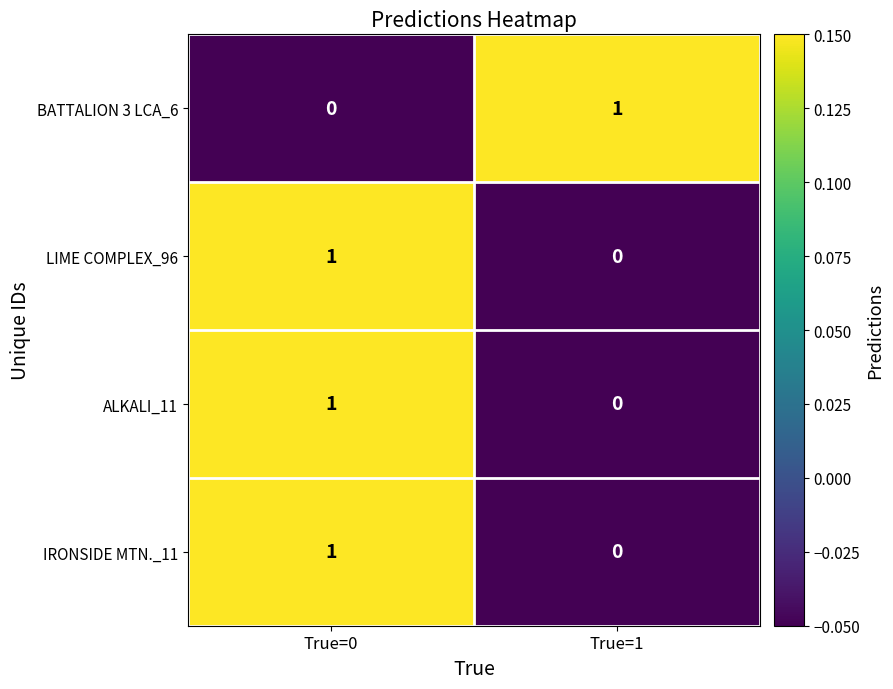

Which category has the lowest value in the LIME COMPLEX_96 series?

True=1